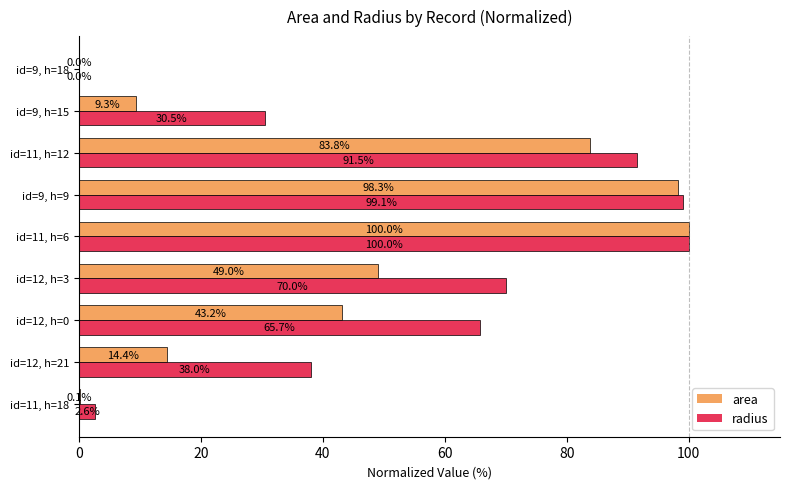

What are all the series names shown in the legend?

area, radius